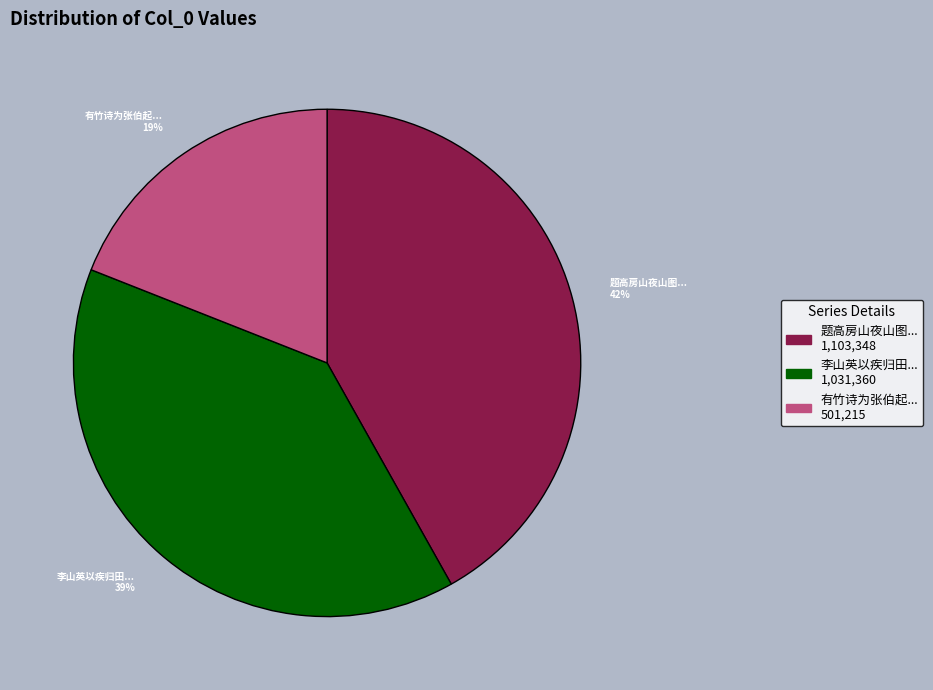

Count the number of slices in the pie.

3